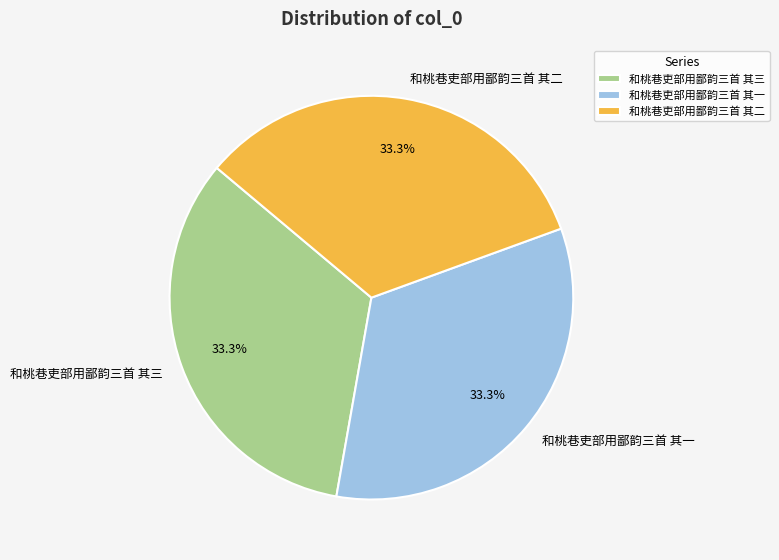

Is the sum of 和桃巷吏部用鄙韵三首 其一 and 和桃巷吏部用鄙韵三首 其二 greater than half?

Yes